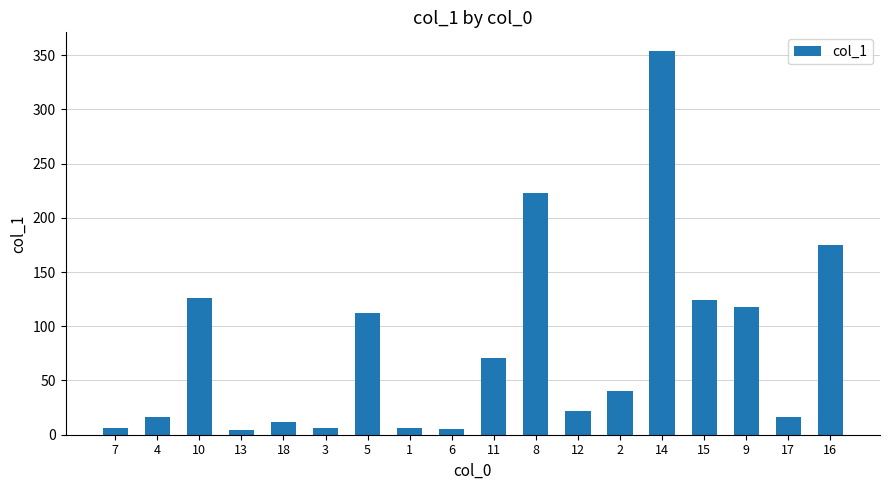

The chart shows a value of 126.0 at 10. True or false?

True